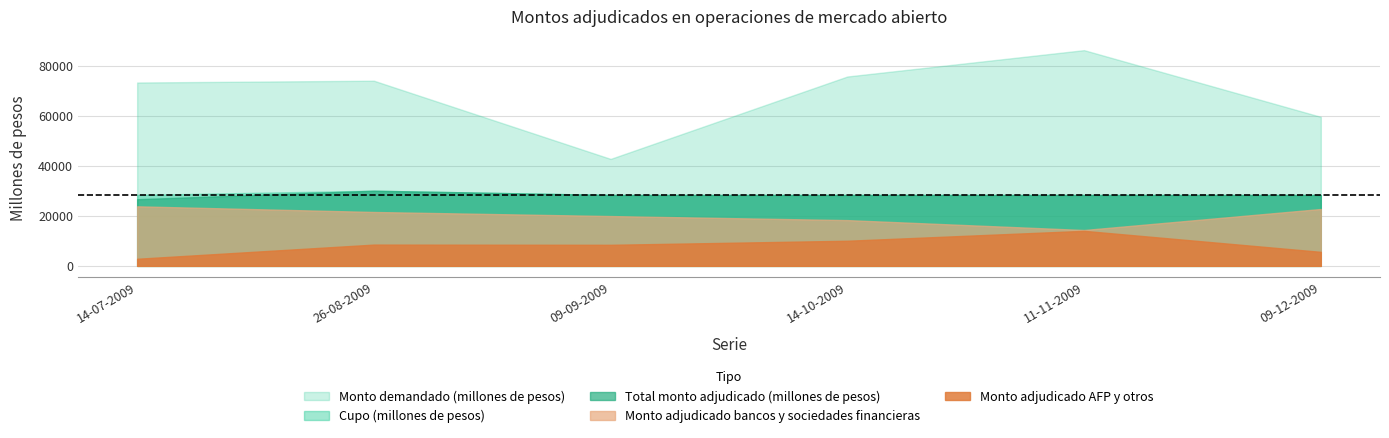

Read the Total monto adjudicado (millones de pesos) value at 14-10-2009, to the nearest 50.

28350